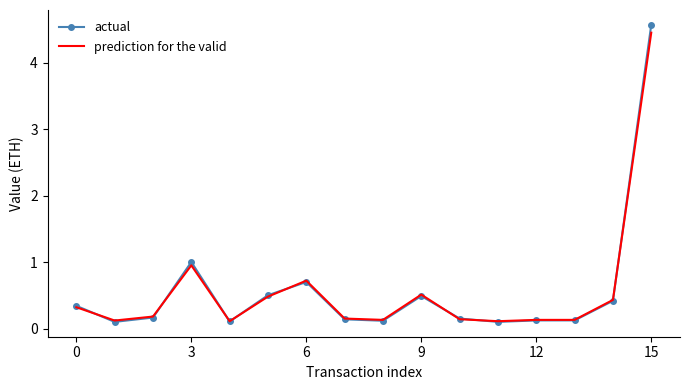

Which series has the widest spread of values?

actual